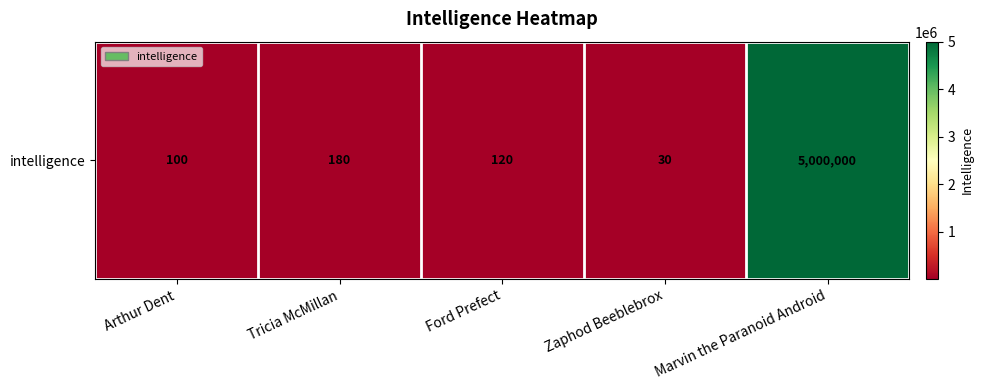

Approximately how many times larger is the value at Zaphod Beeblebrox compared to Arthur Dent?

0.3